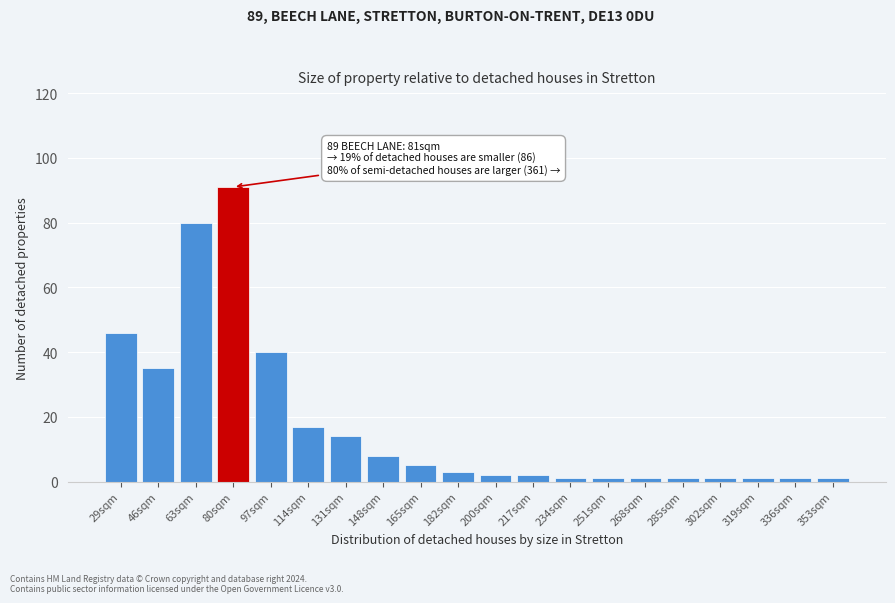

Reading left to right, list all the values displayed in this chart.

46	35	80	91	40	17	14	8	5	3	2	2	1	1	1	1	1	1	1	1